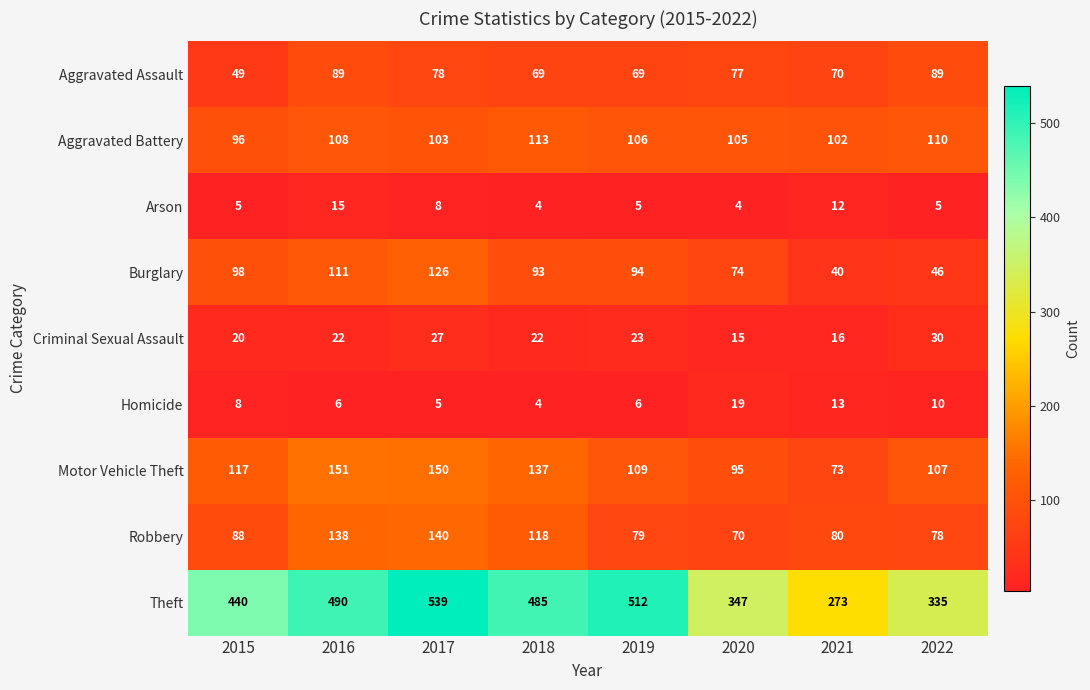

What is the sum of all Burglary values?

682